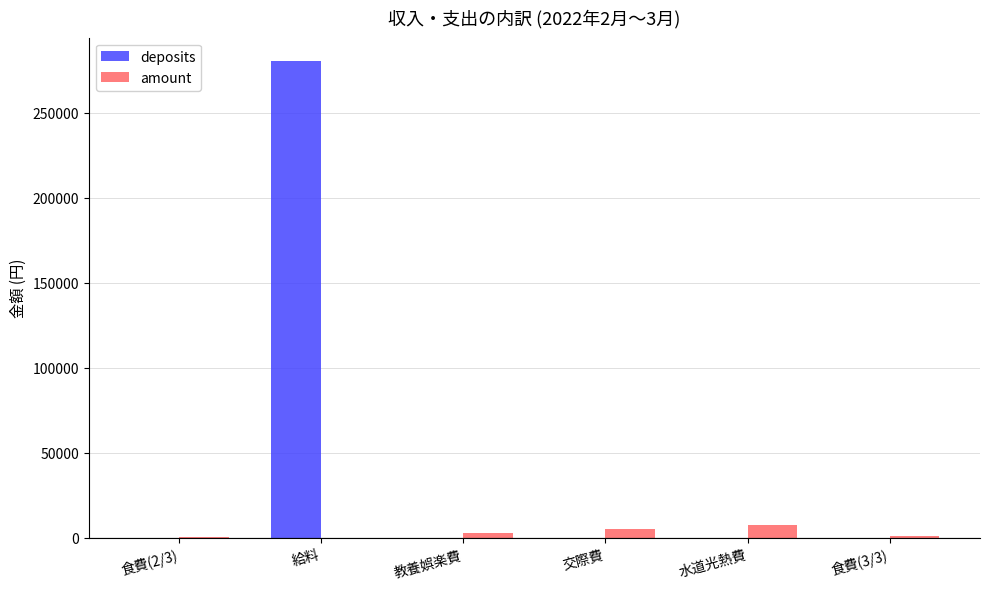

Which series changed the most between 給料 and 食費(3/3)?

deposits